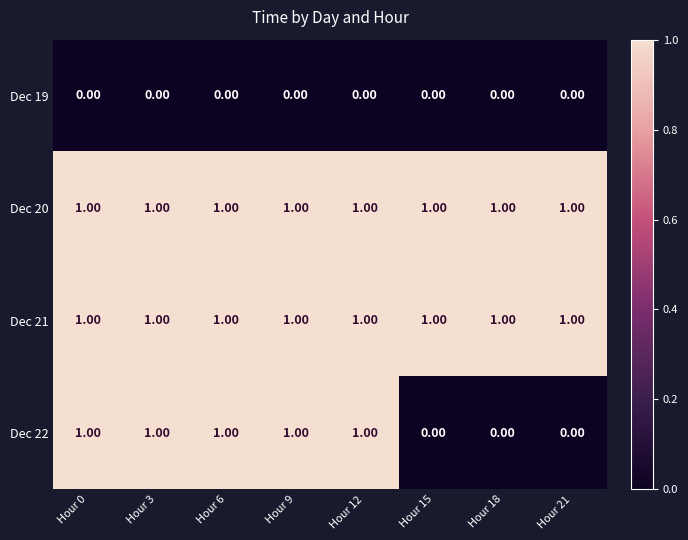

How many distinct data groups are displayed?

4